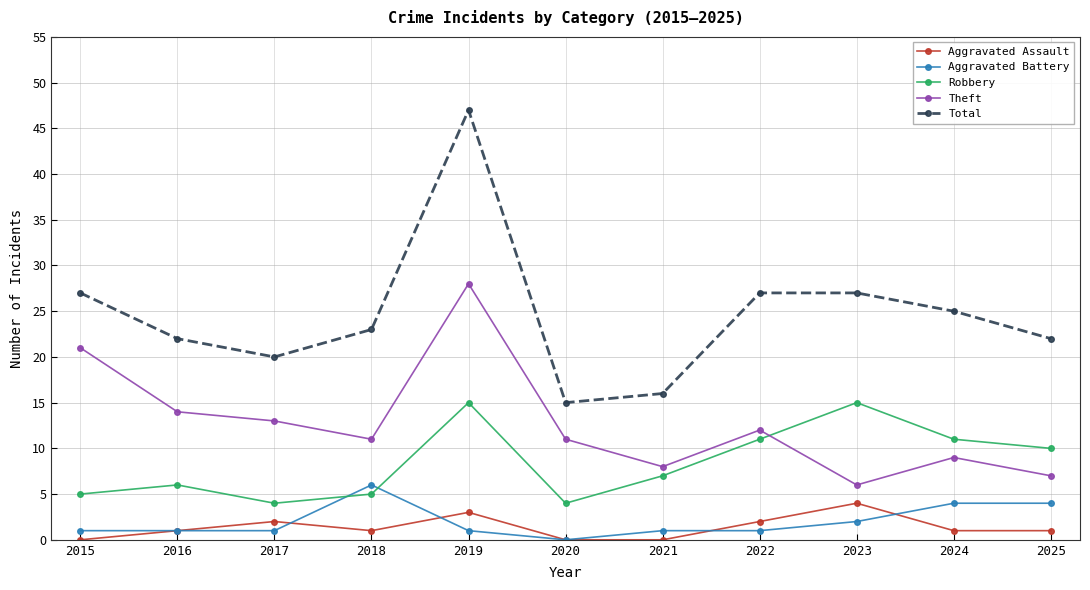

What is the sum of the Robbery values at 2021 and 2024?

18